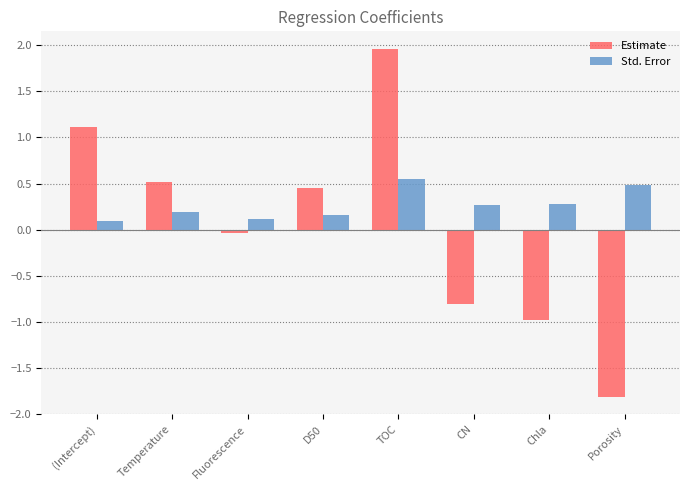

What are all the series names shown in the legend?

Estimate, Std. Error